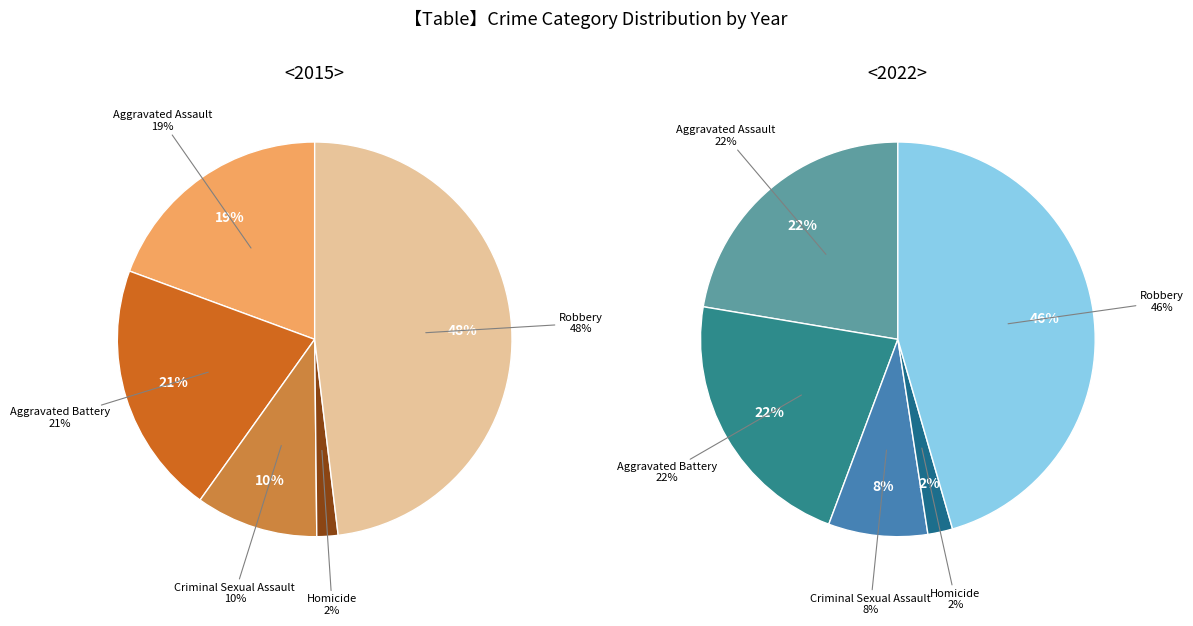

Does any single category account for the majority?

No